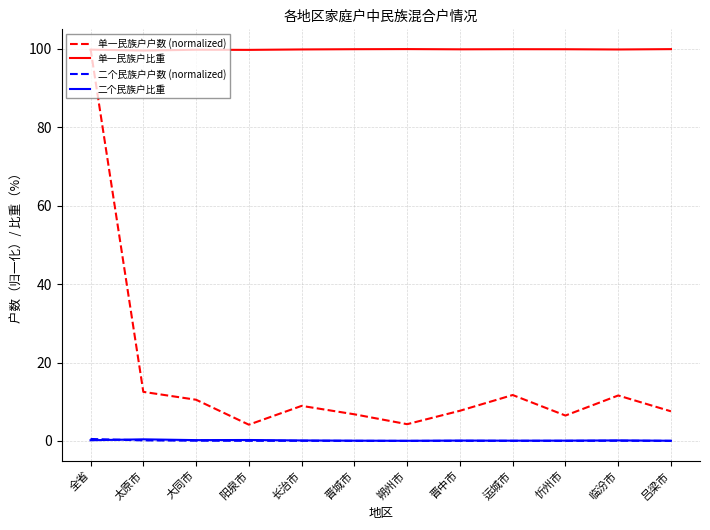

Which series has the widest spread of values?

单一民族户户数 (normalized)